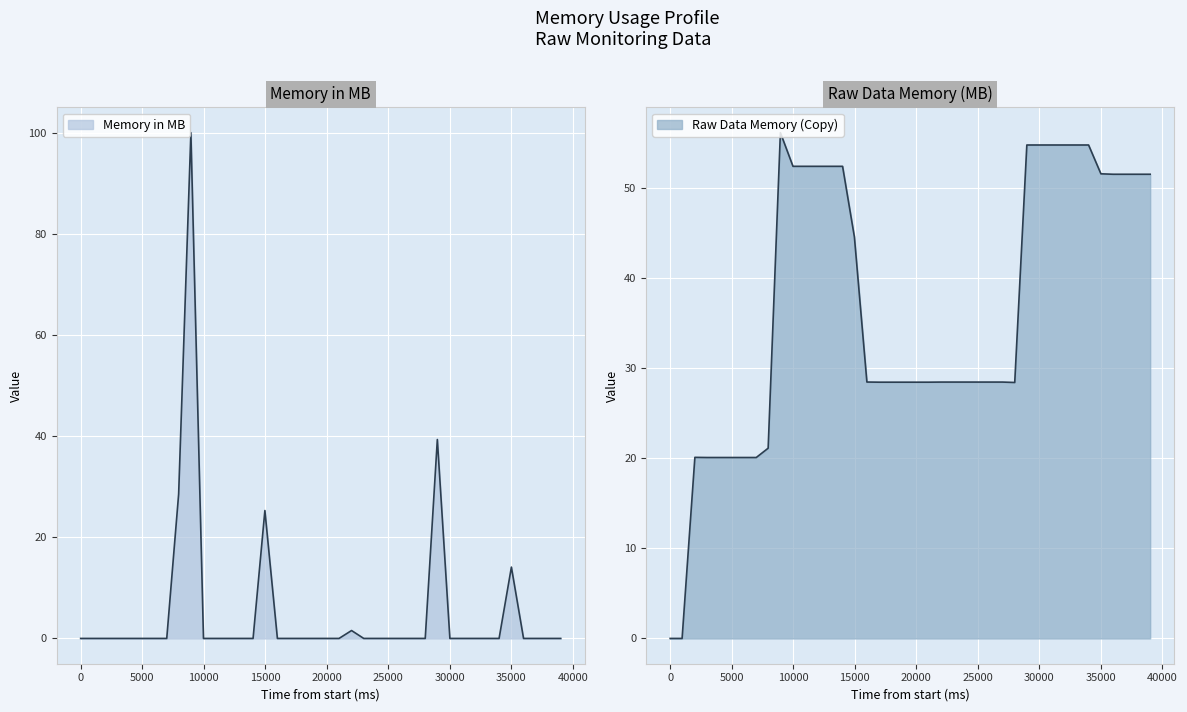

What is the difference between the highest and lowest values at 36001?

51.5